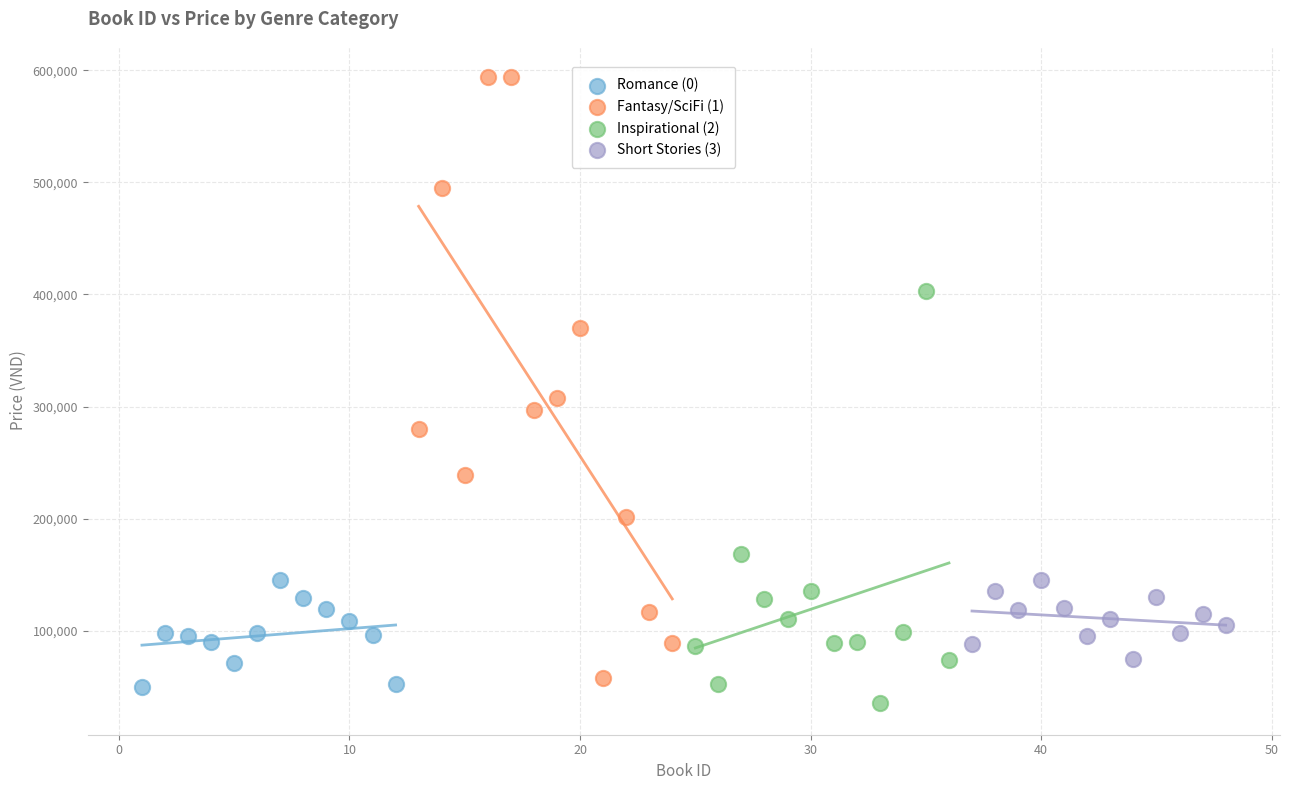

What are all the series names shown in the legend?

Romance (0), Fantasy/SciFi (1), Inspirational (2), Short Stories (3)